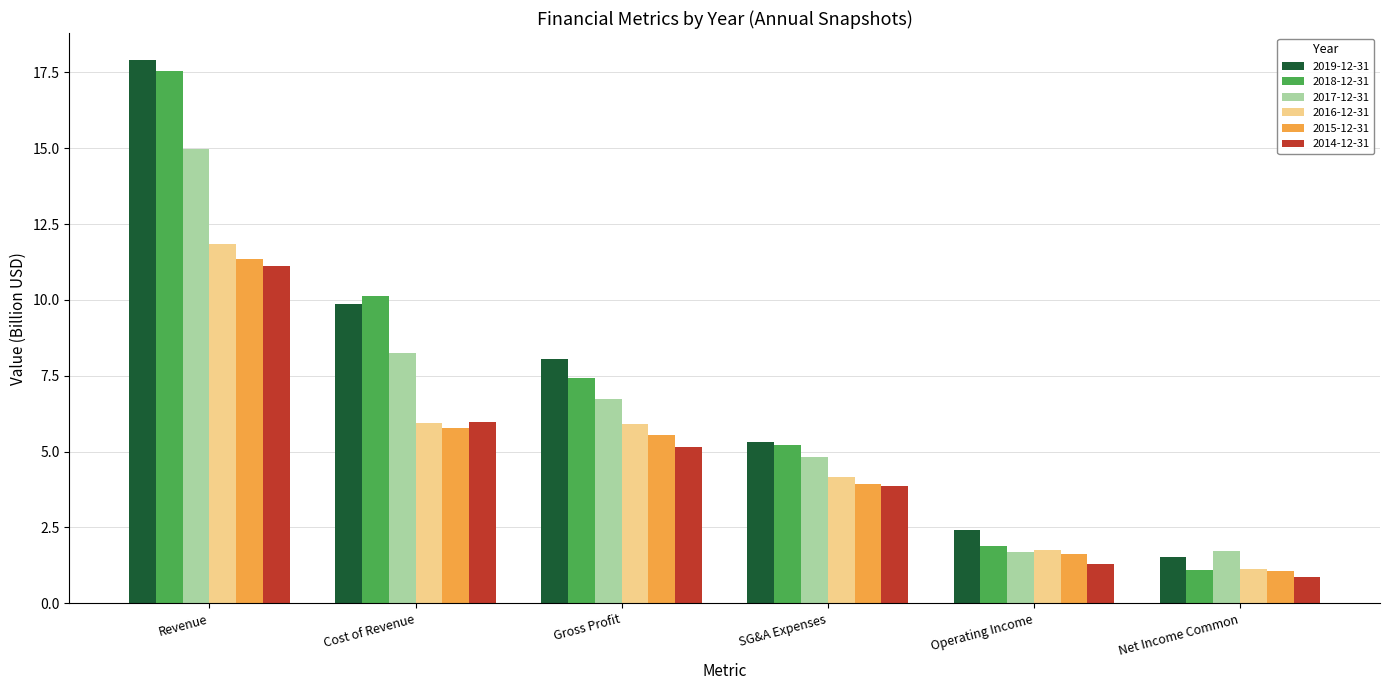

What position from the right is Gross Profit?

4